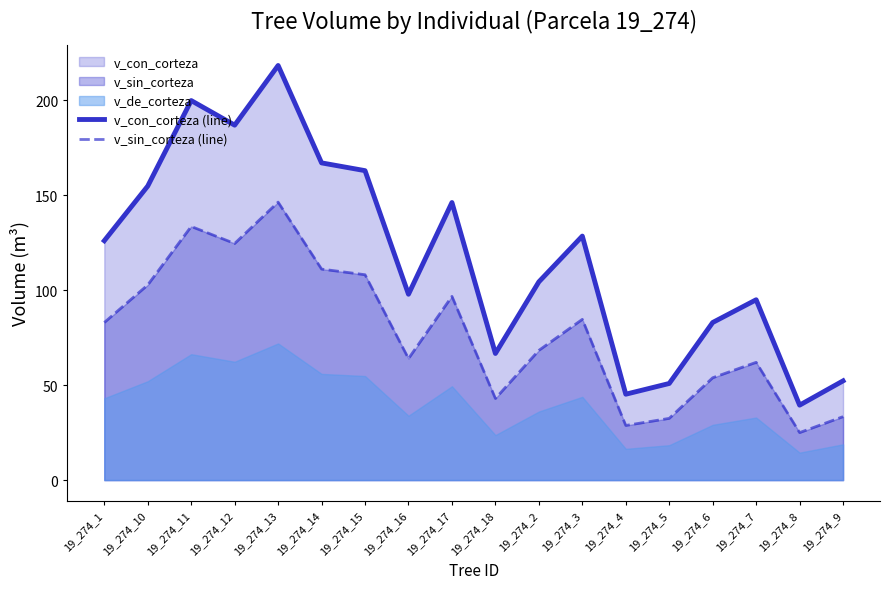

What is the difference between the v_sin_corteza (line) values at 19_274_4 and 19_274_15?

79.4